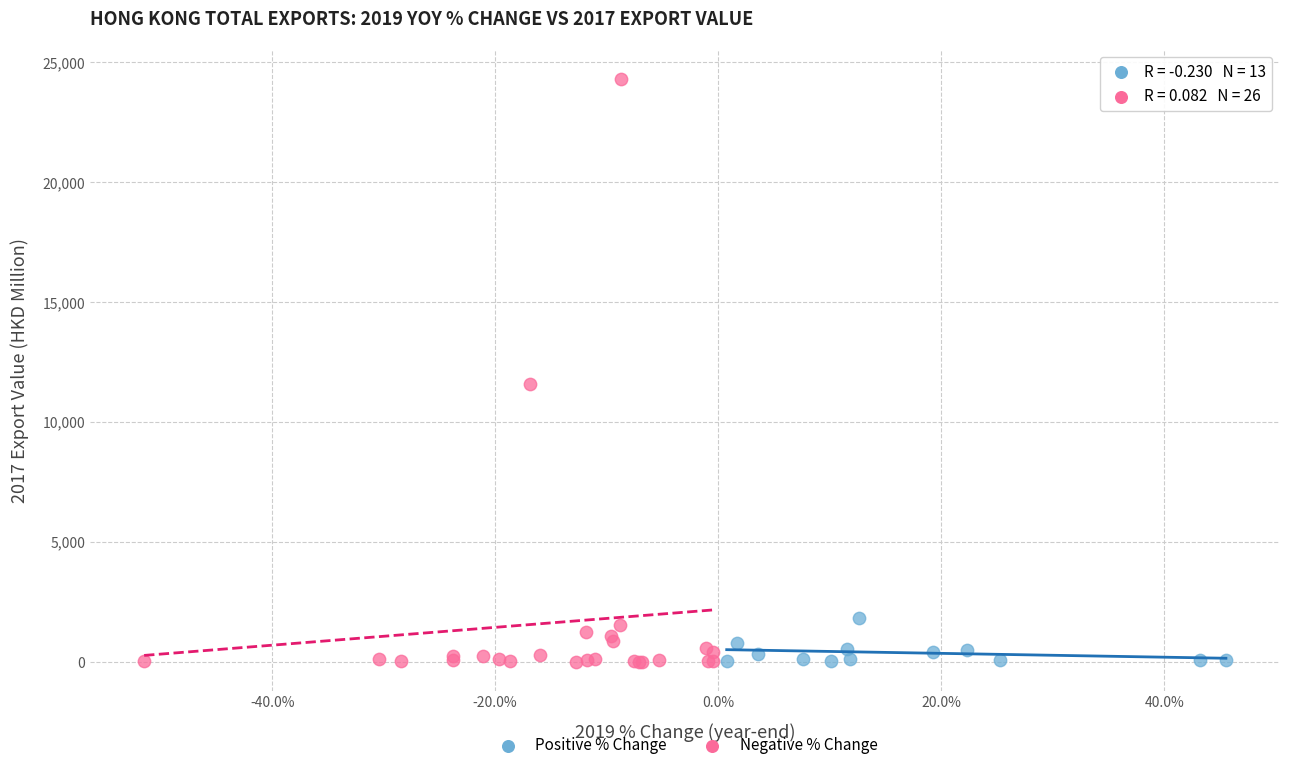

Which series has the largest Y range (max minus min)?

Negative % Change